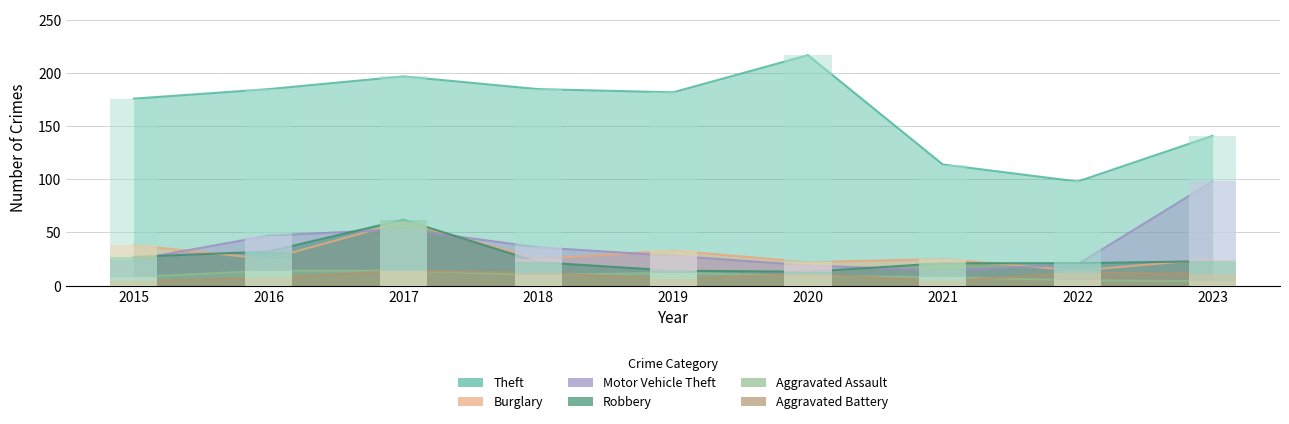

What is the sum of all Burglary values?

267